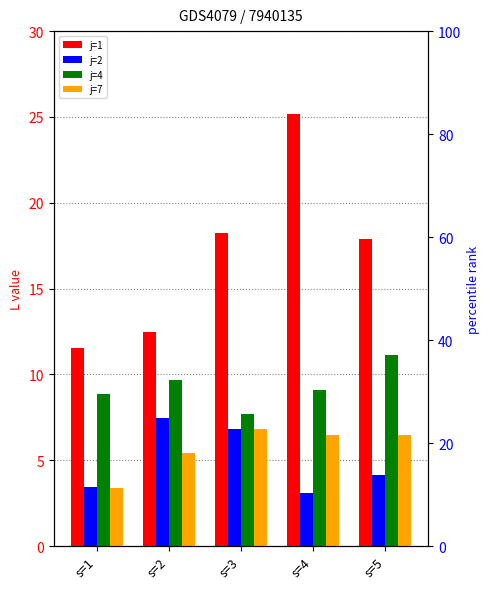

Reading left to right, what are all the values shown in this chart?

j=1: s=1=11.6	s=2=12.5	s=3=18.3	s=4=25.2	s=5=17.9
j=2: s=1=3.4	s=2=7.5	s=3=6.8	s=4=3.1	s=5=4.2
j=4: s=1=8.8	s=2=9.6	s=3=7.7	s=4=9.1	s=5=11.1
j=7: s=1=3.4	s=2=5.4	s=3=6.8	s=4=6.5	s=5=6.5